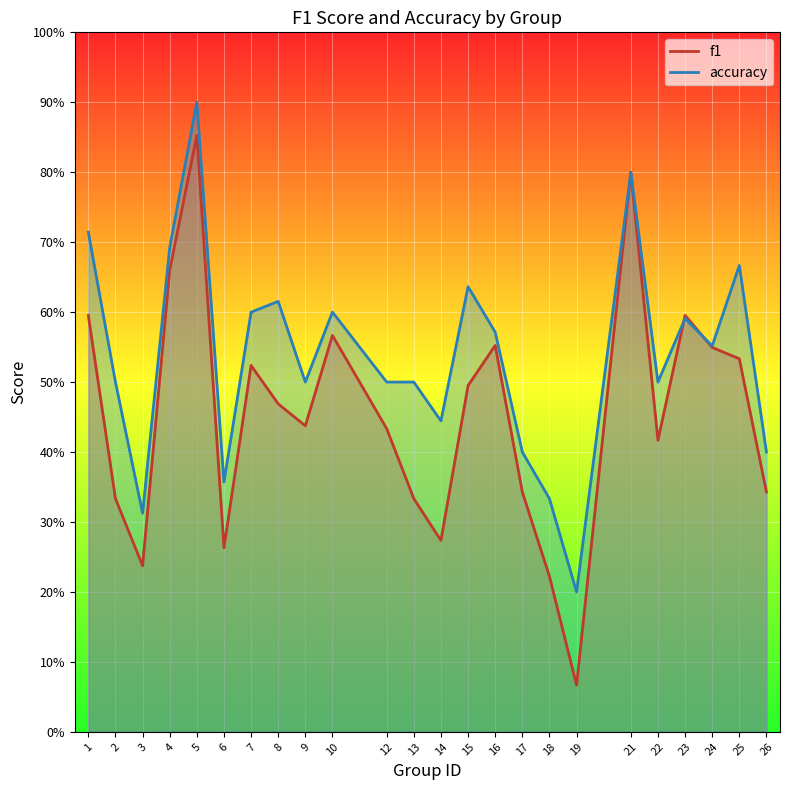

Is the value of f1 at 12 greater than the value of accuracy at 26?

Yes